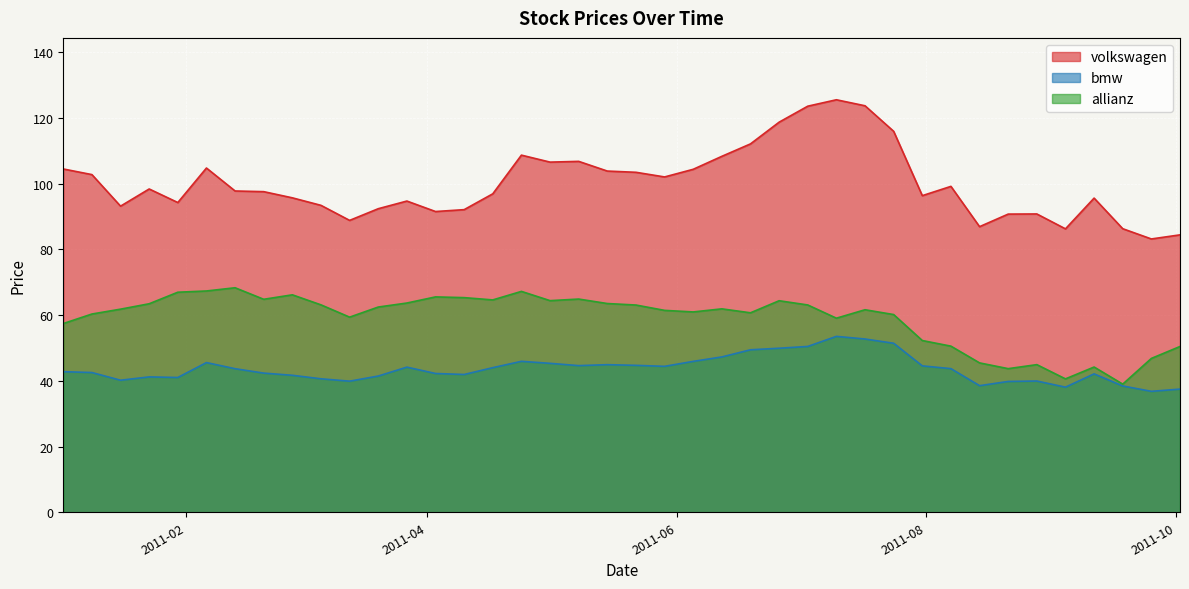

What is the value of the bmw point at the 2nd from the left?

42.5